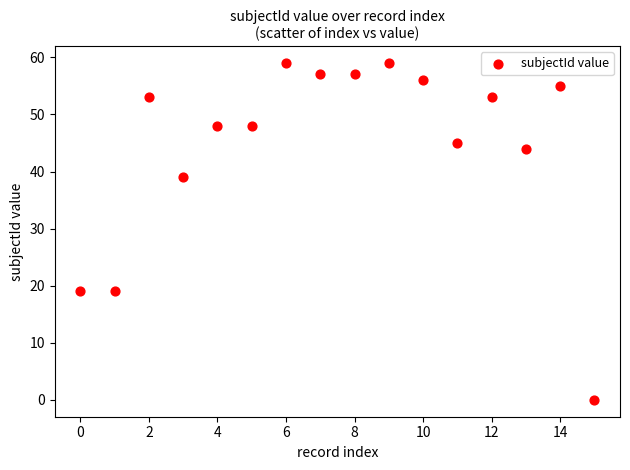

What is the range of Y values (max minus min)?

59